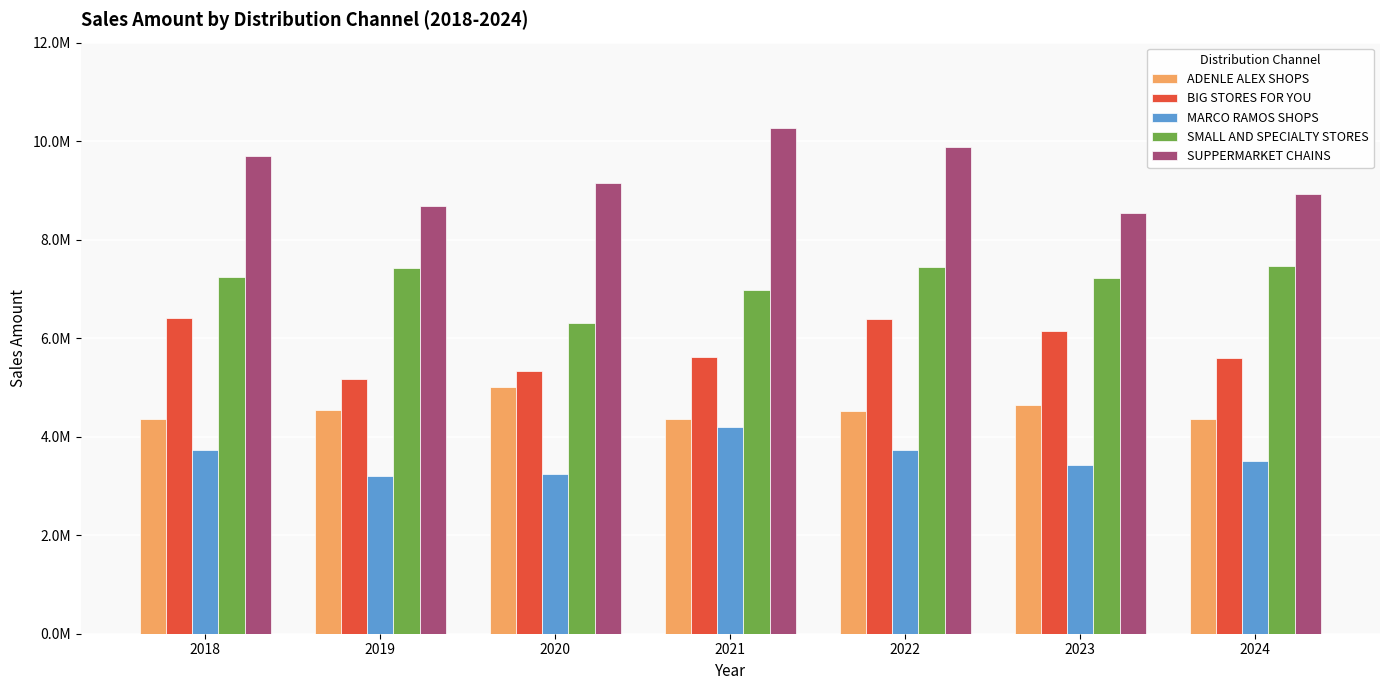

What are all the series names shown in the legend?

ADENLE ALEX SHOPS, BIG STORES FOR YOU, MARCO RAMOS SHOPS, SMALL AND SPECIALTY STORES, SUPPERMARKET CHAINS